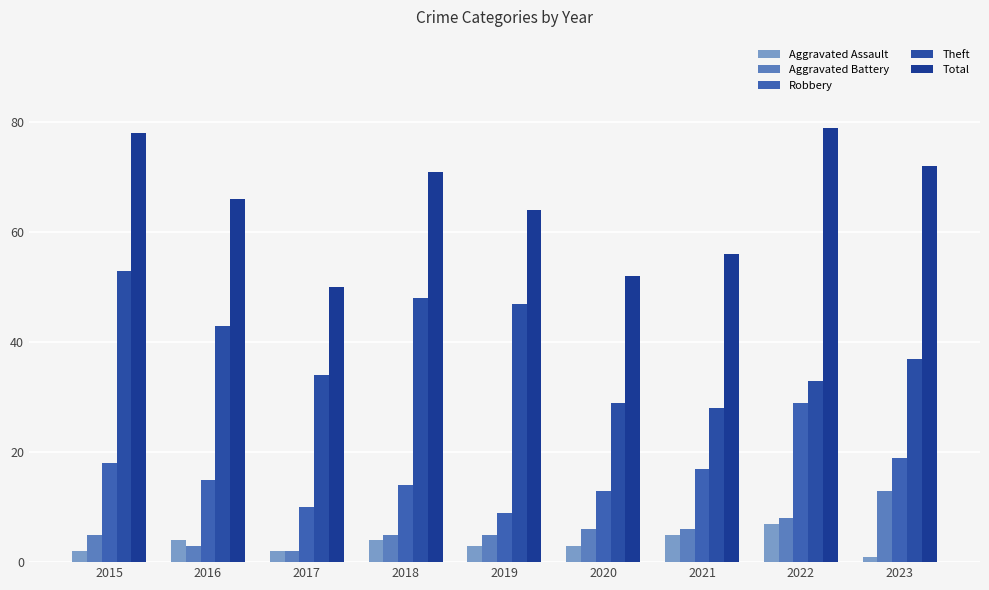

At which category does the chart reach its minimum across all series?

2023